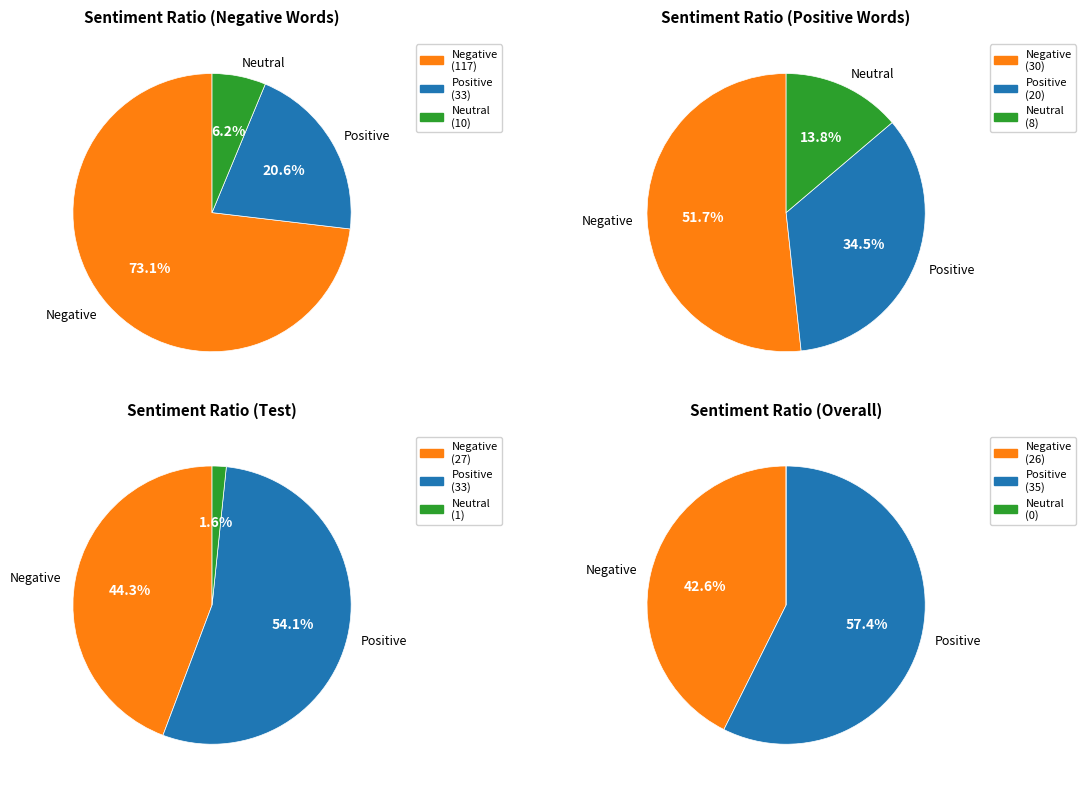

Which series has the largest range (max minus min)?

Negative words